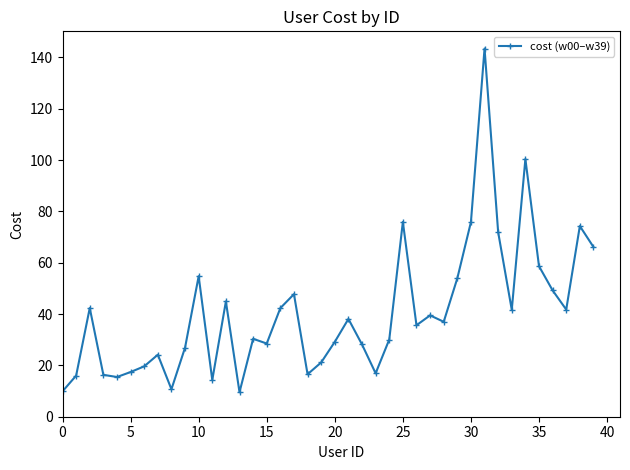

What is the greatest value displayed?

143.5